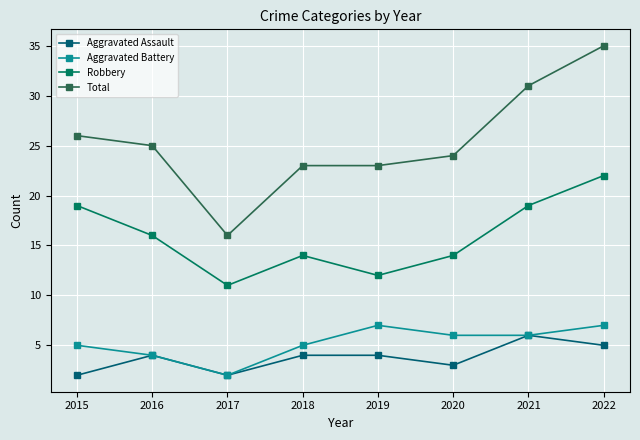

At how many categories does at least one series exceed 20?

7